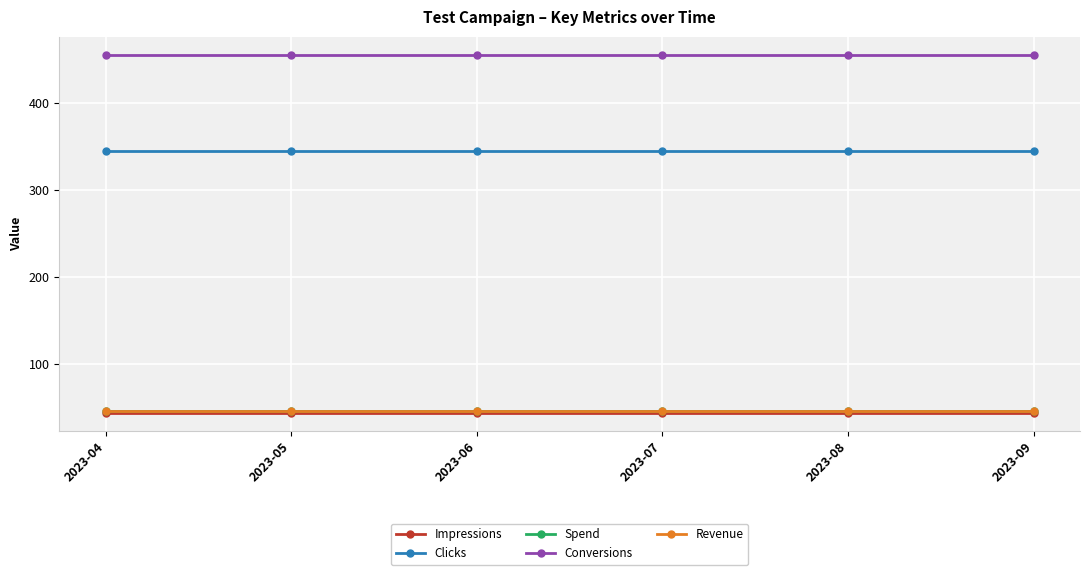

What is the sum of all Revenue values?

270